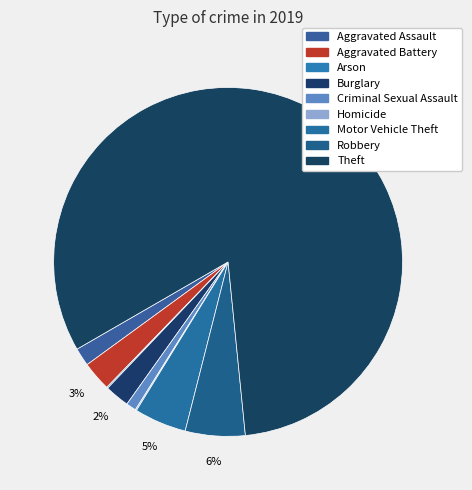

What is the largest slice in the pie chart?

Theft